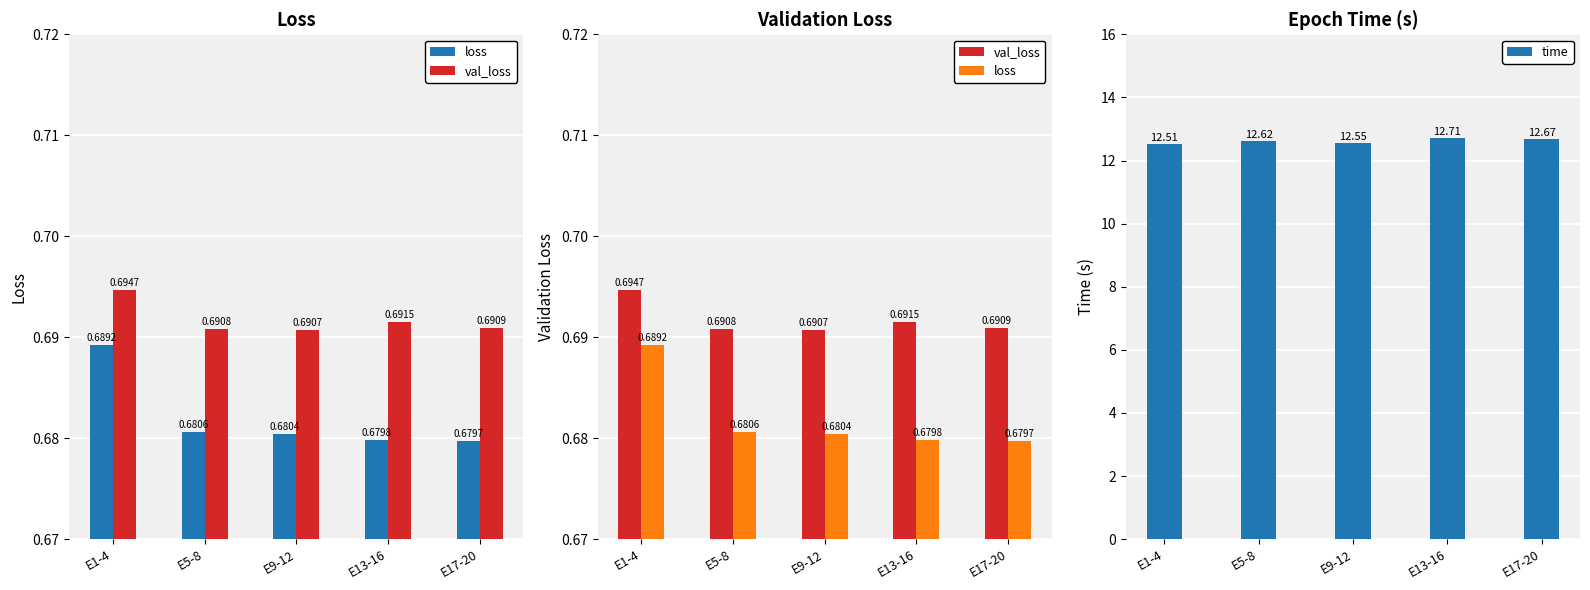

The value of loss at E9-12 is 0.7. True or false?

True